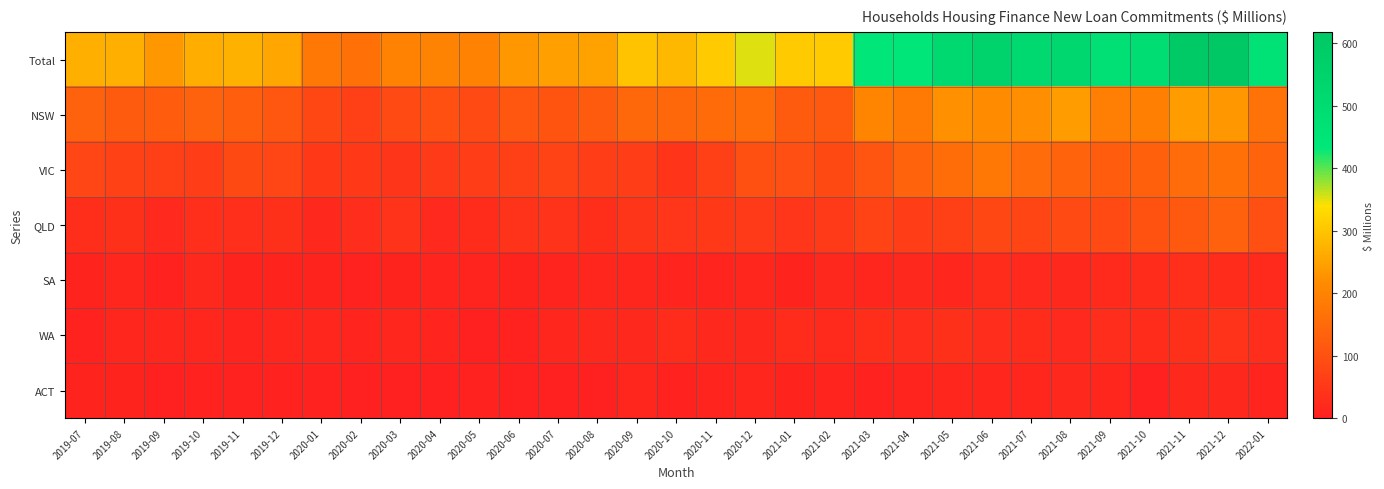

Which series has the largest total across all categories?

Total